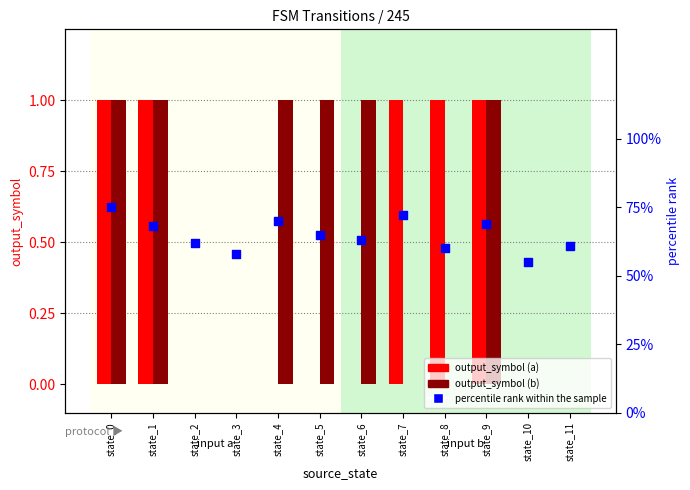

Which series has the largest Y range (max minus min)?

output_symbol (a)